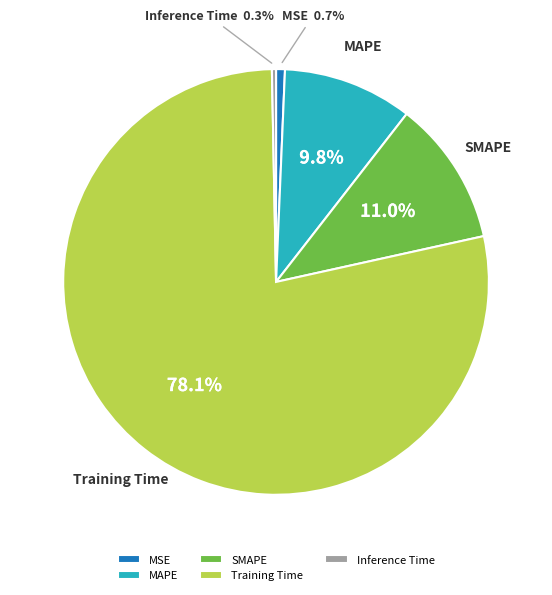

What is the majority slice?

Training Time